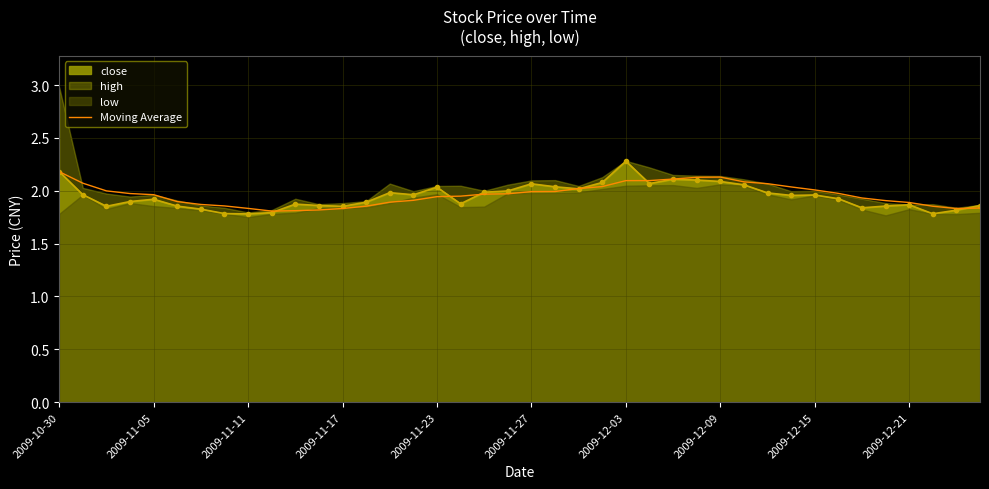

Which label corresponds to the smallest value in the chart?

2009-12-21